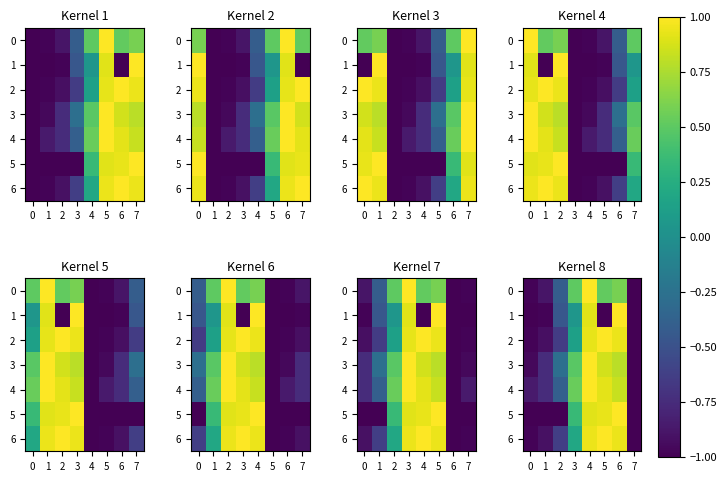

Rank the categories by 4 value from highest to lowest.

4, 5, 6, 3, 2, 1, 0, 7